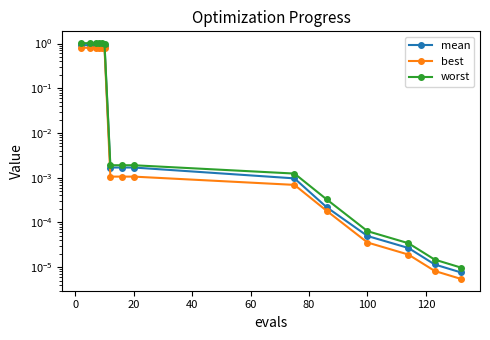

The value of worst at 40 is 1.4. True or false?

False